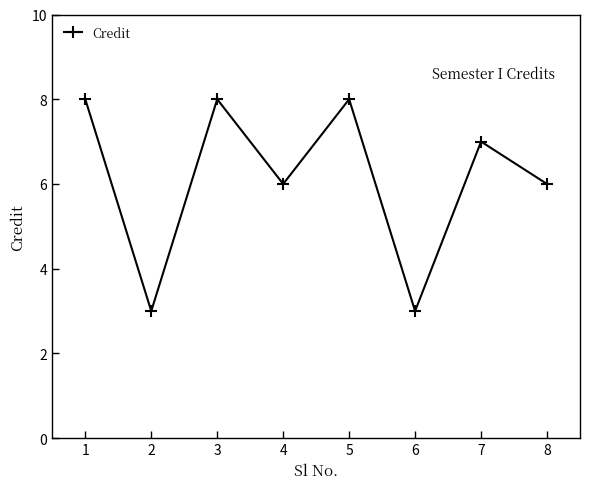

Which has a higher value, 2 or 5?

5